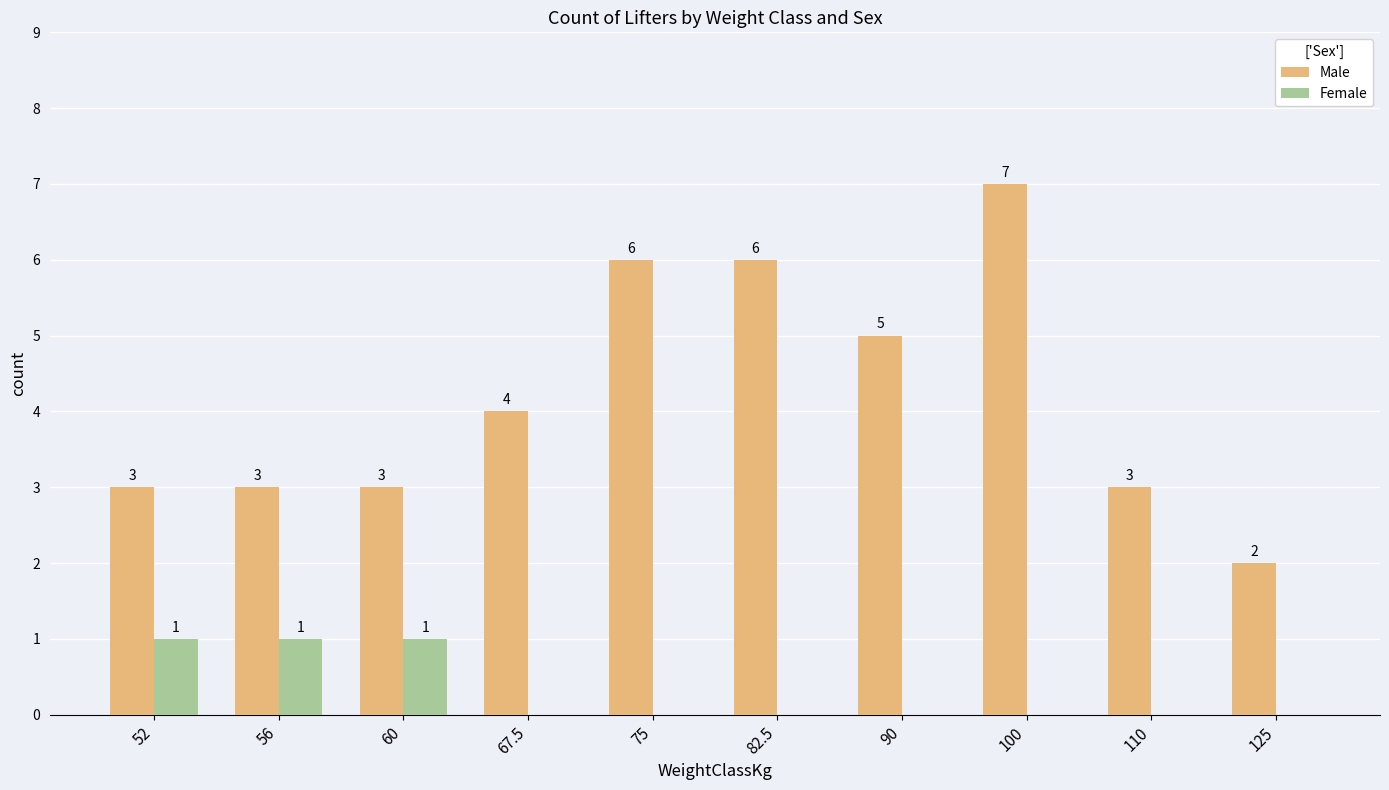

Between 60 and 75, which series saw the biggest shift?

Male